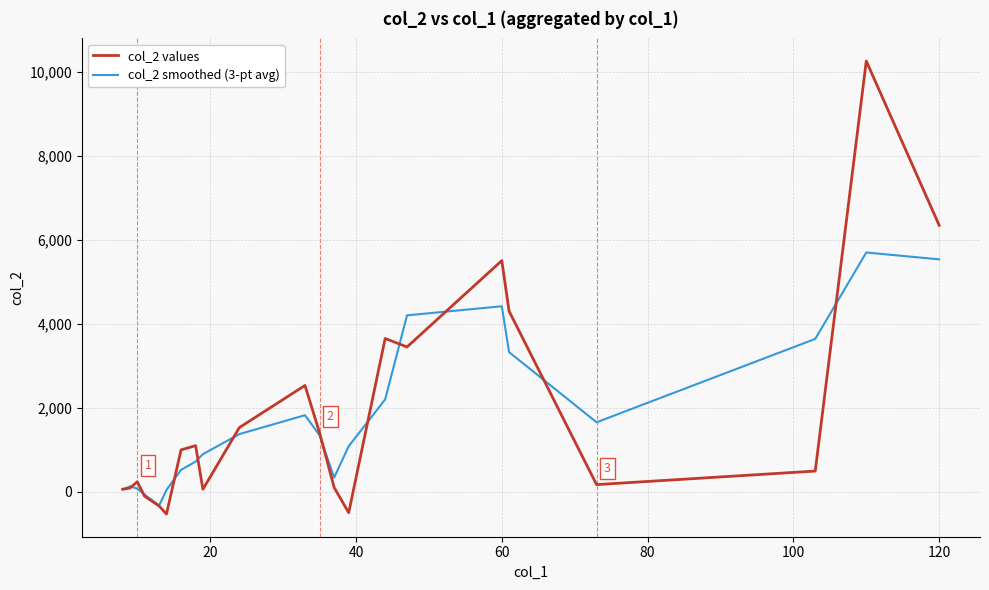

Which series has the widest spread of values?

col_2 values